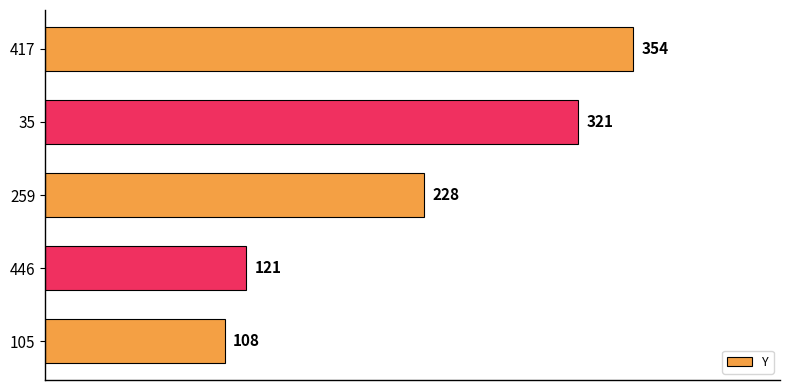

Is it true that the value at 417 is 354?

True